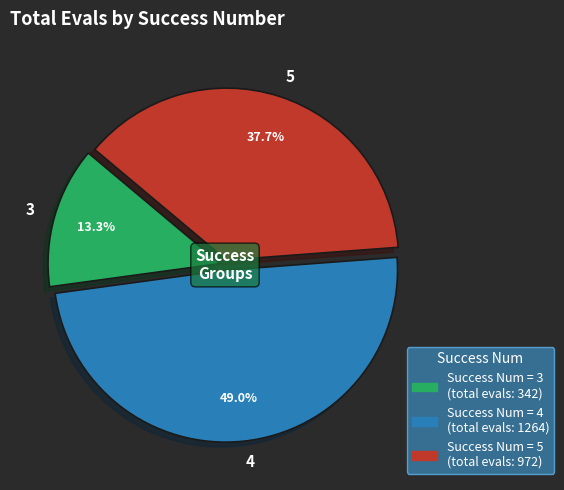

How much of the chart is everything except 4?

51.0%